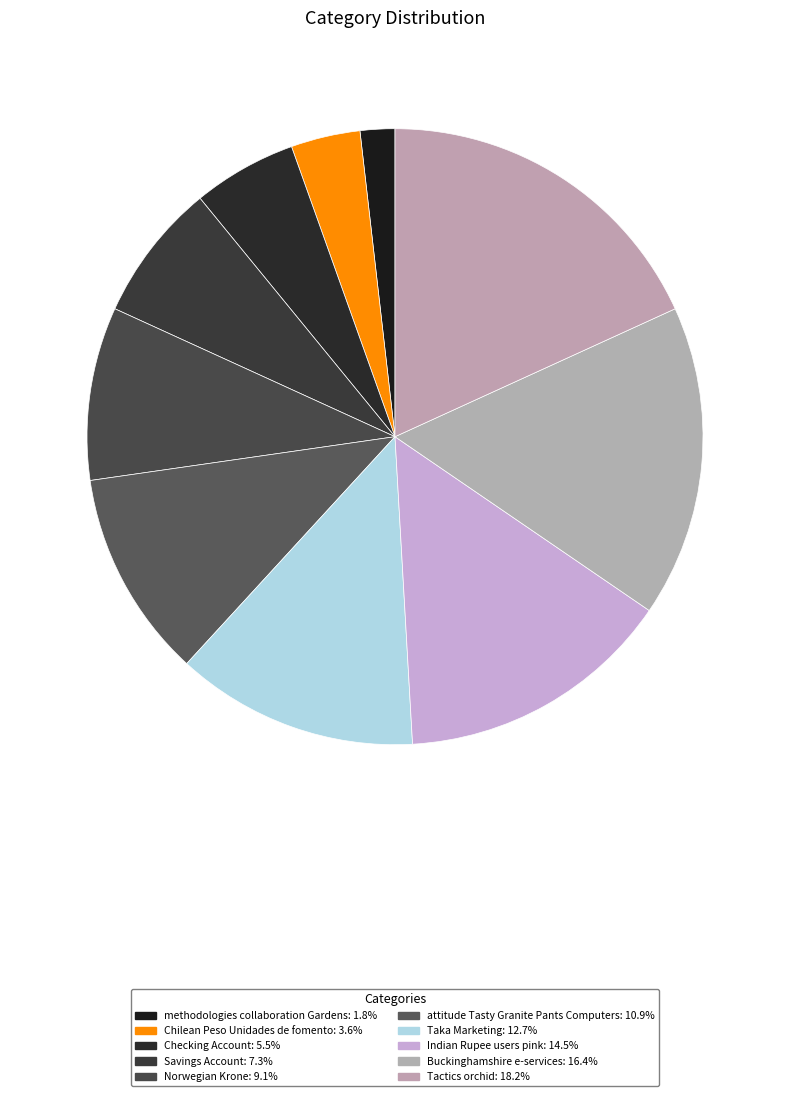

Rank the categories by value from lowest to highest.

methodologies collaboration Gardens, Chilean Peso Unidades de fomento, Checking Account, Savings Account, Norwegian Krone, attitude Tasty Granite Pants Computers, Taka Marketing, Indian Rupee users pink, Buckinghamshire e-services, Tactics orchid